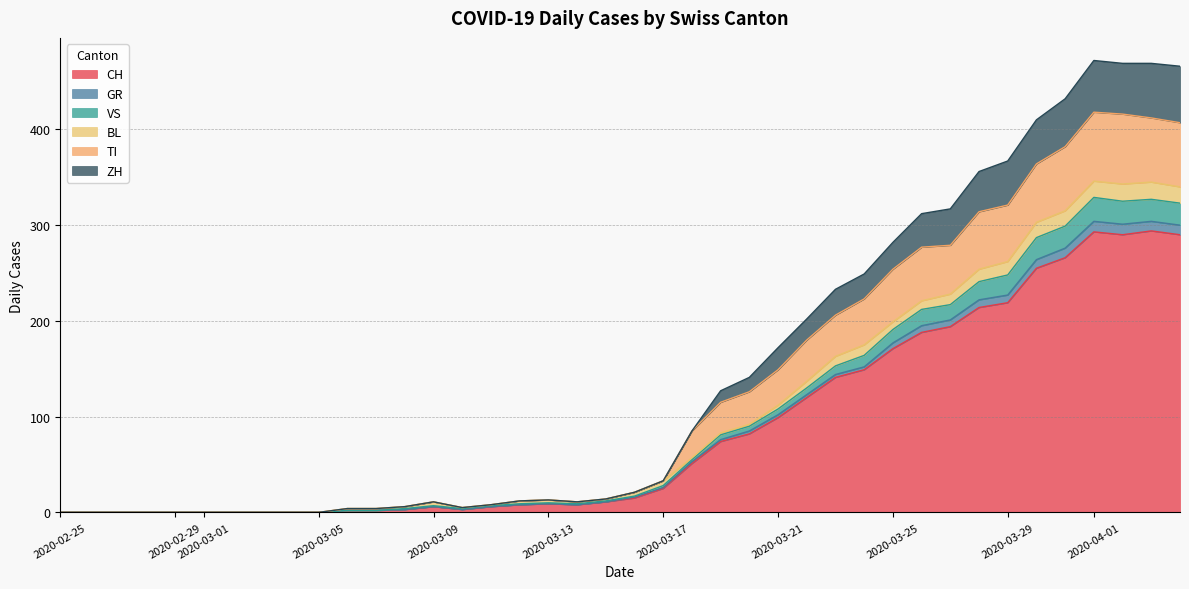

The TI series shows 285 at 2020-03-05. True or false?

False